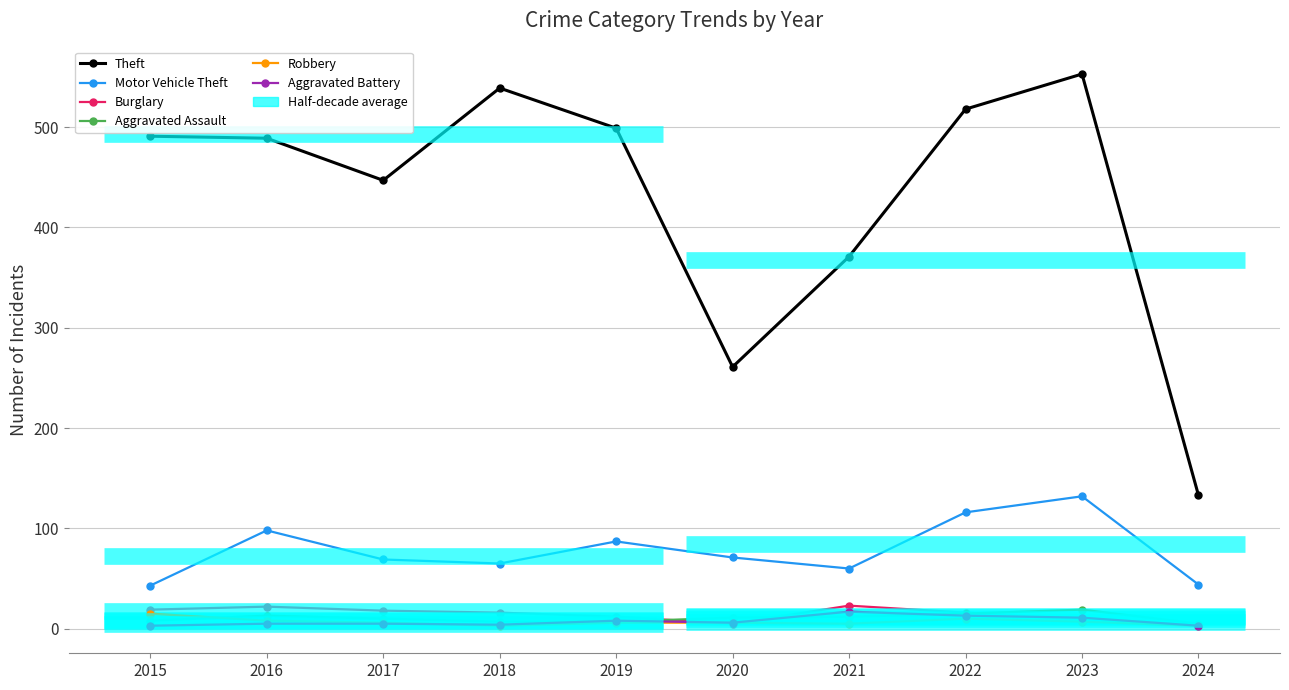

At how many categories does at least one series exceed 424?

7